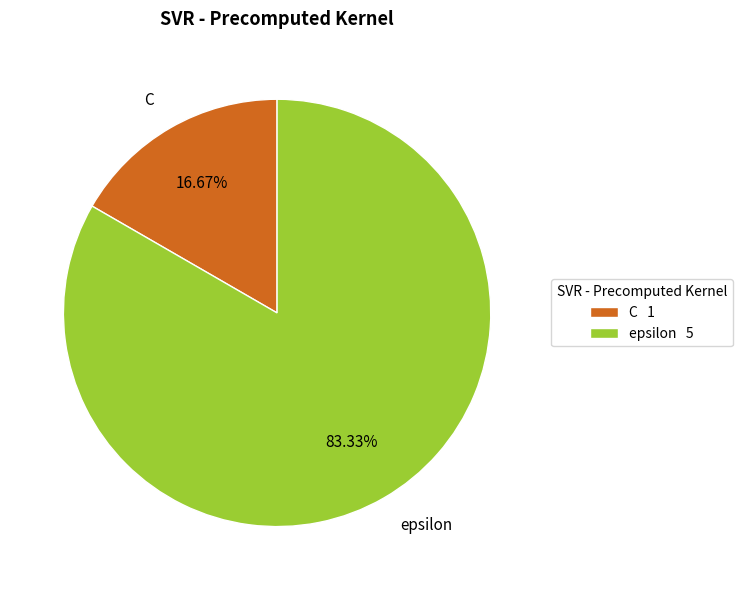

Is it true that epsilon is 96% of the pie?

False